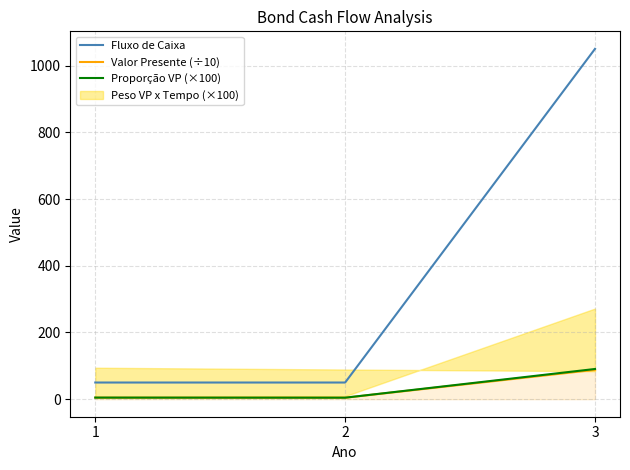

Count the Fluxo de Caixa values in the range 50 to 1050.

3